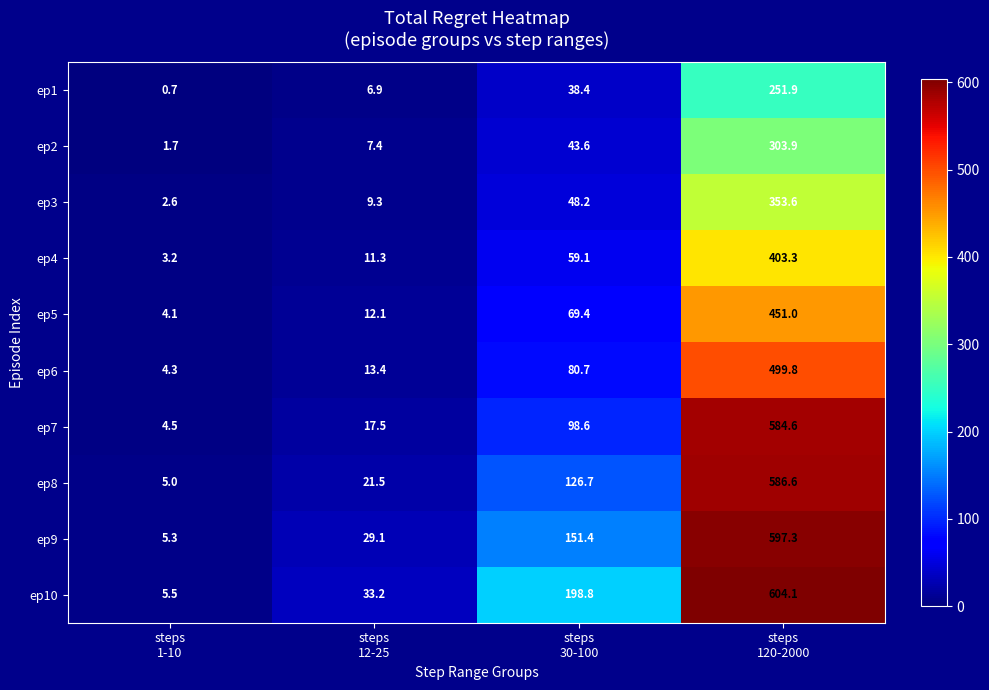

What is the difference between the highest and lowest values at steps
12-25?

26.3